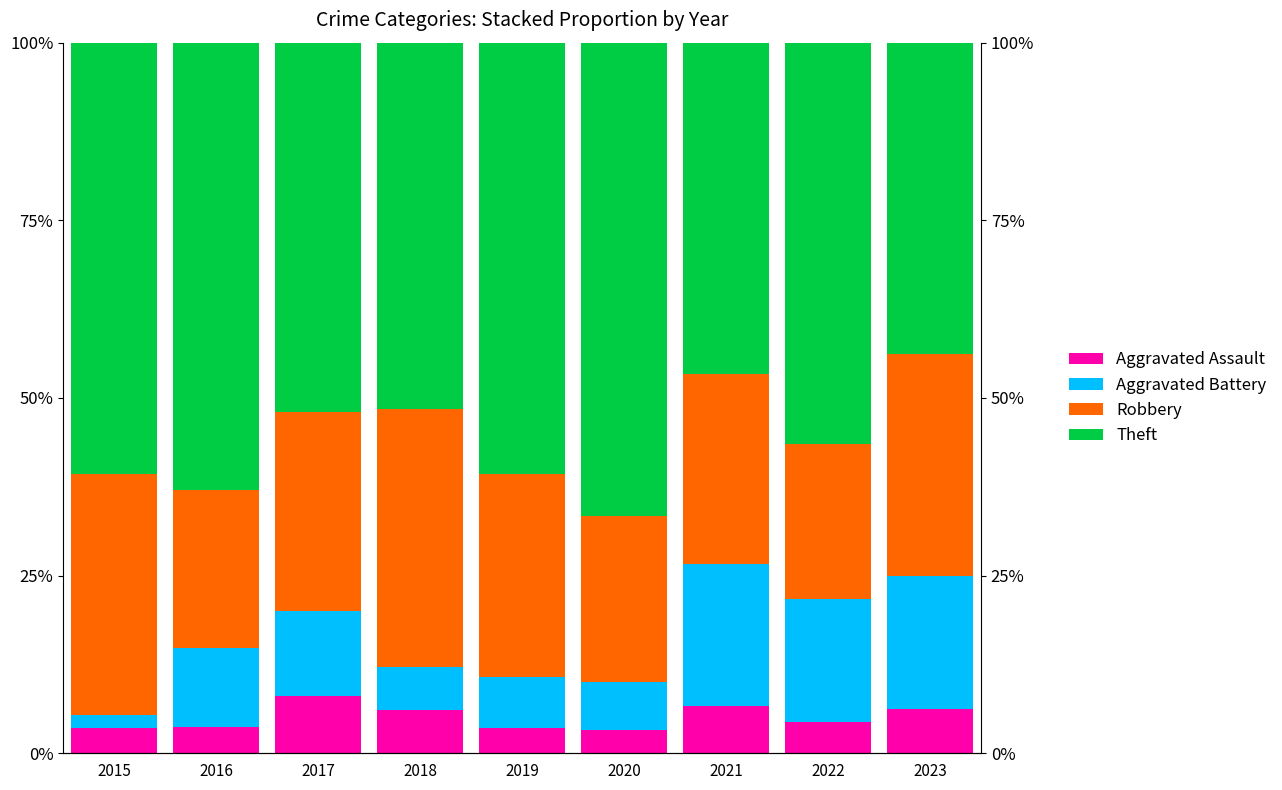

Rank the categories by Aggravated Assault value from lowest to highest.

2020, 2015, 2019, 2016, 2022, 2018, 2023, 2021, 2017